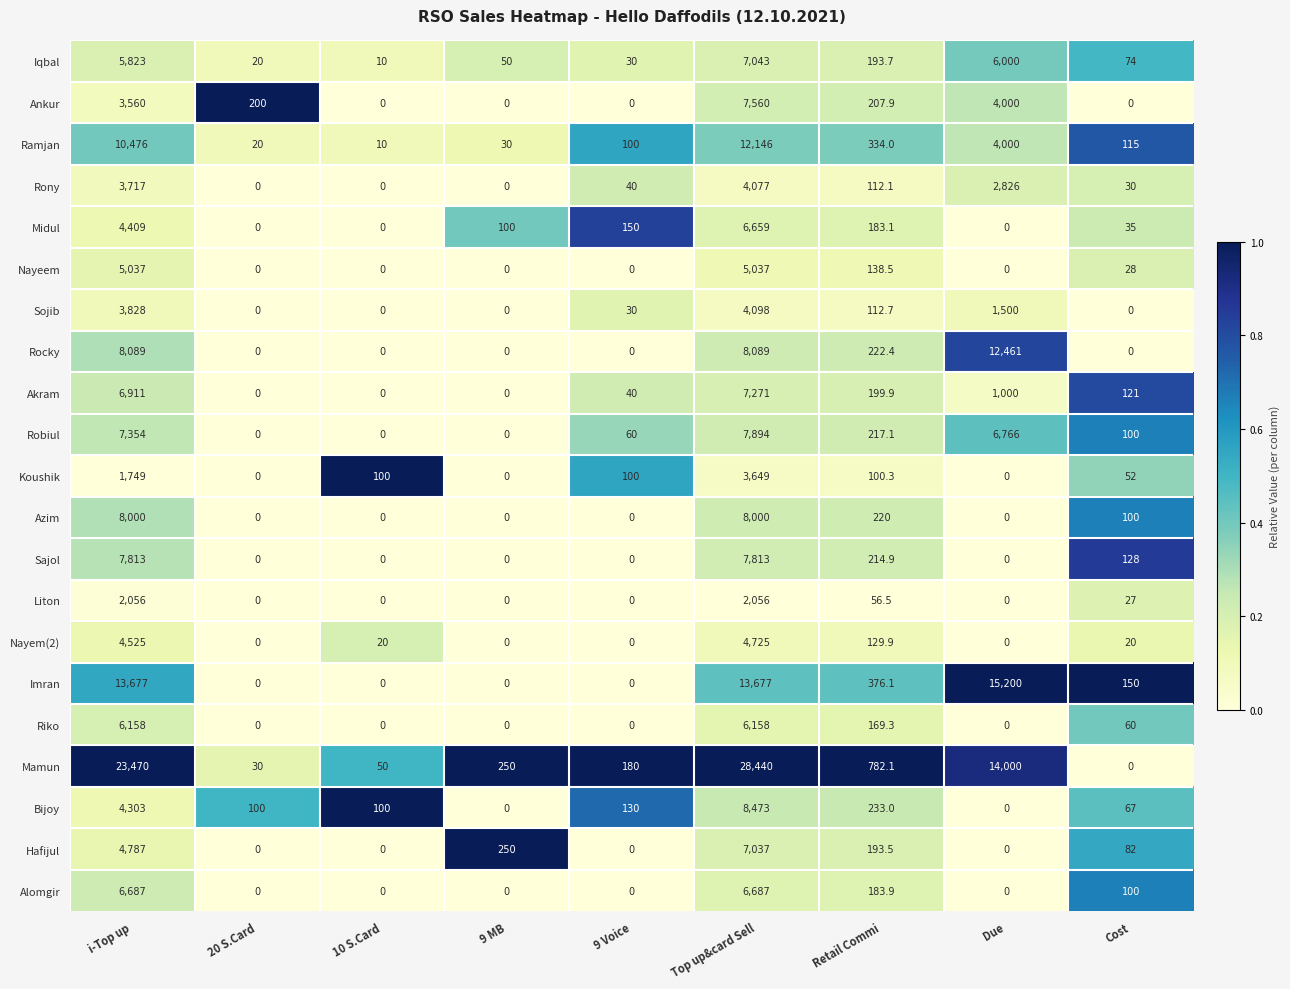

What is the maximum value shown in the chart?

28440.0